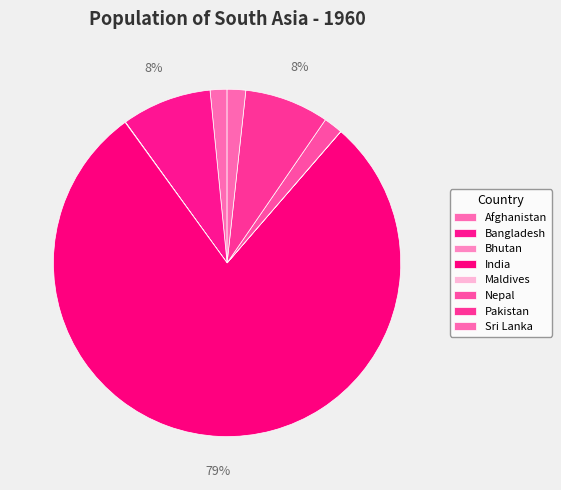

Rank the categories by value from lowest to highest.

Maldives, Bhutan, Afghanistan, Sri Lanka, Nepal, Pakistan, Bangladesh, India